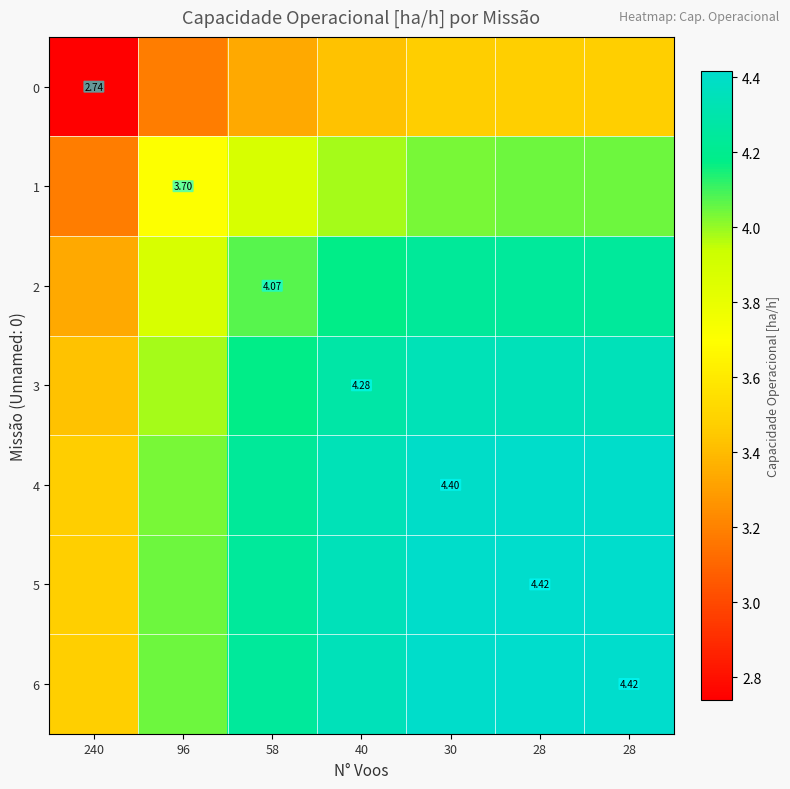

At which label does 6 reach its minimum?

240